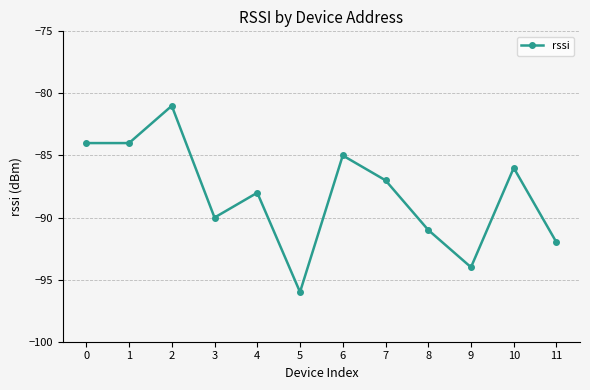

How many interior local peaks (higher than both neighbors) does the data have?

4